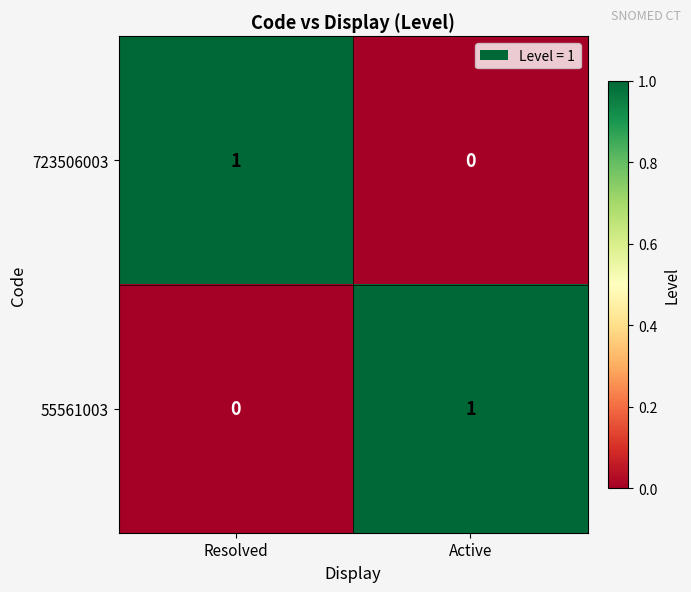

Is it true that 55561003 equals 0 at Resolved?

True